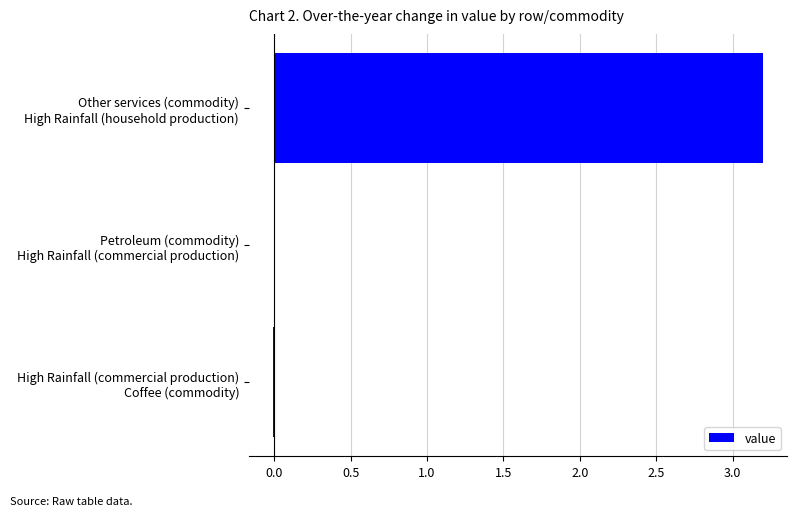

What is the average value?

1.1